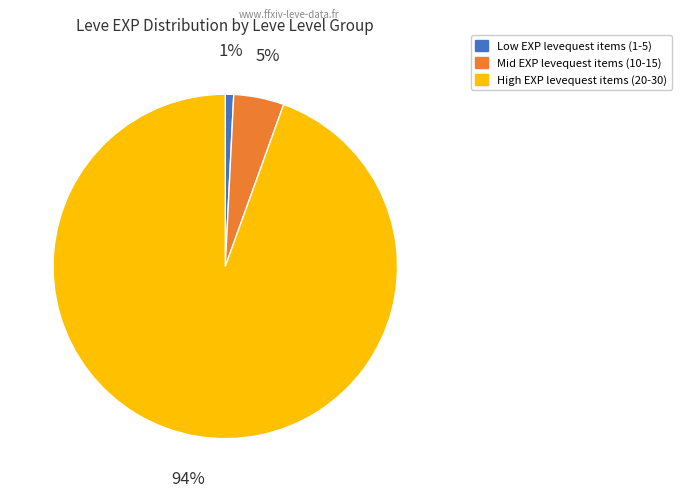

Is there a majority slice in this chart?

Yes